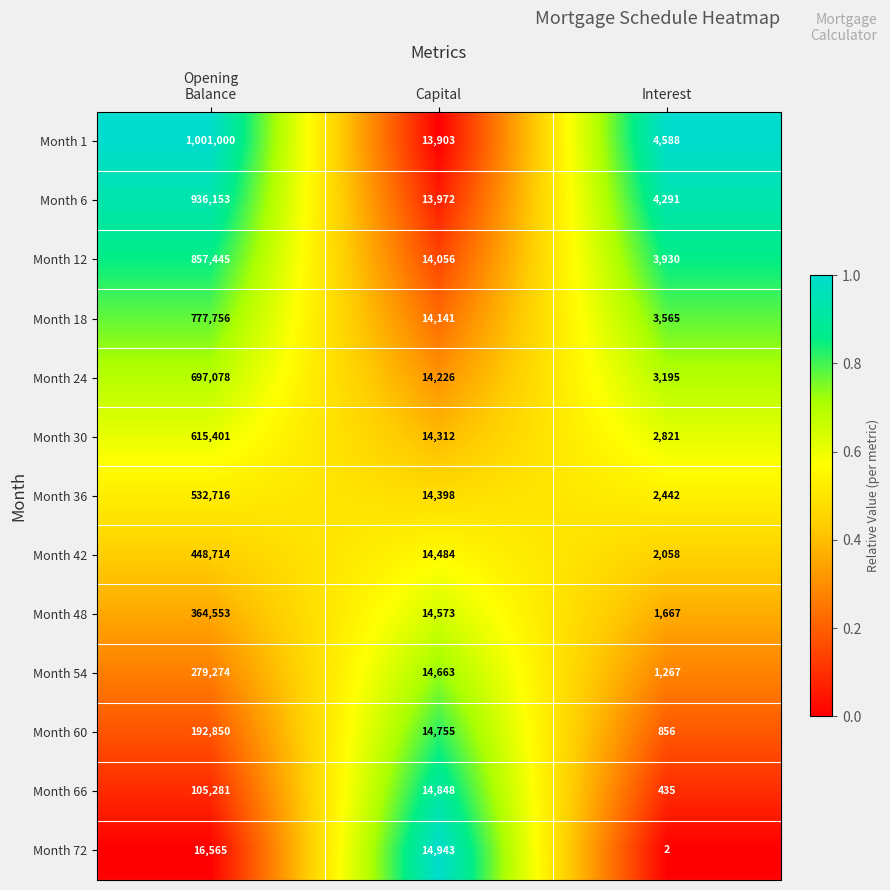

True or false: Month 30 has a value of 2821 at Interest.

True